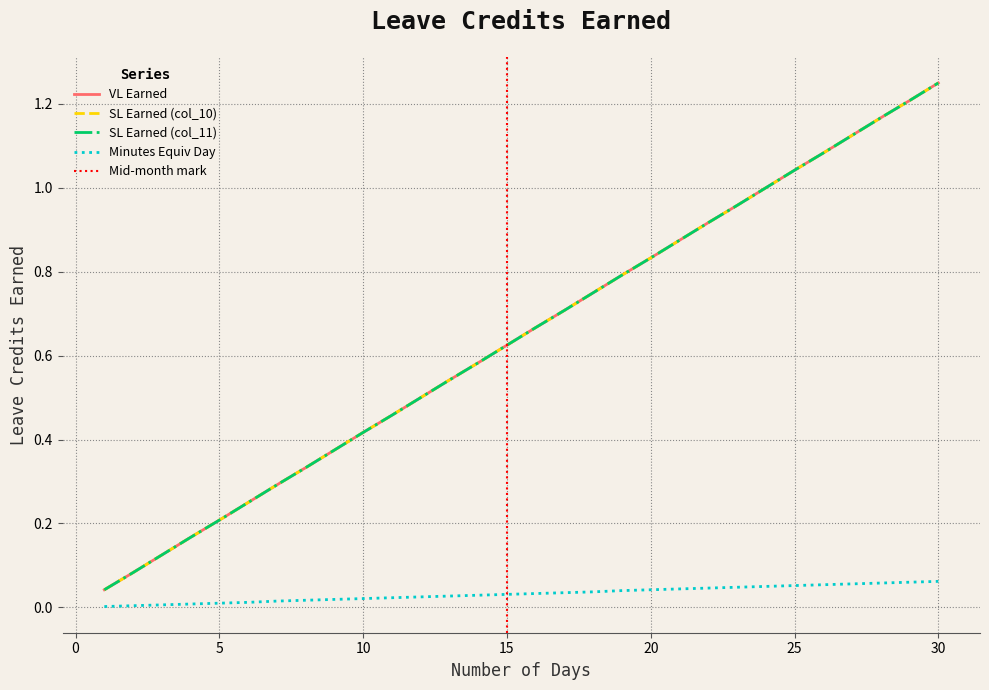

Which series changed the most between 12 and 17?

VL Earned